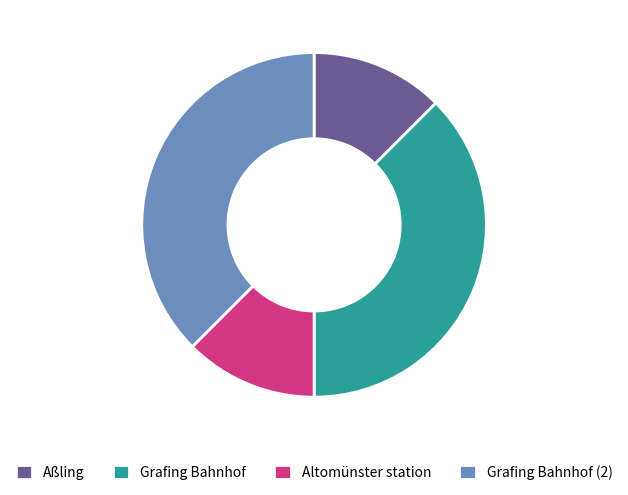

What is the ratio of the value at Grafing Bahnhof (2) to the value at Altomünster station?

3.0